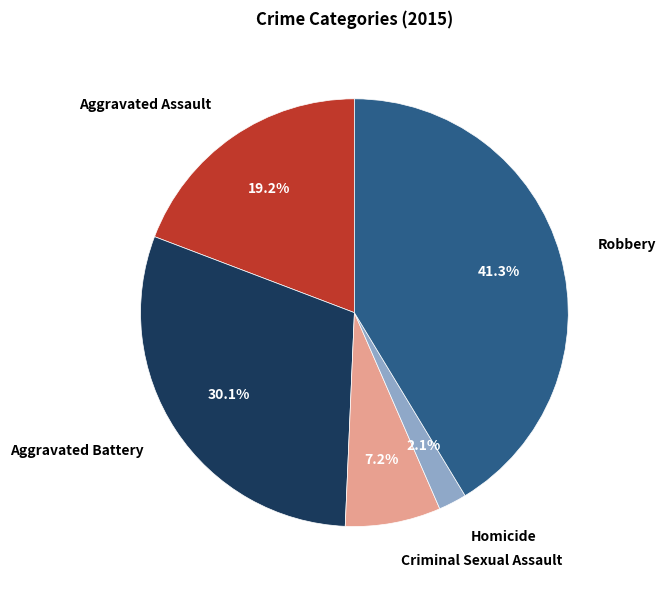

Does Aggravated Assault represent more than half of the total?

No